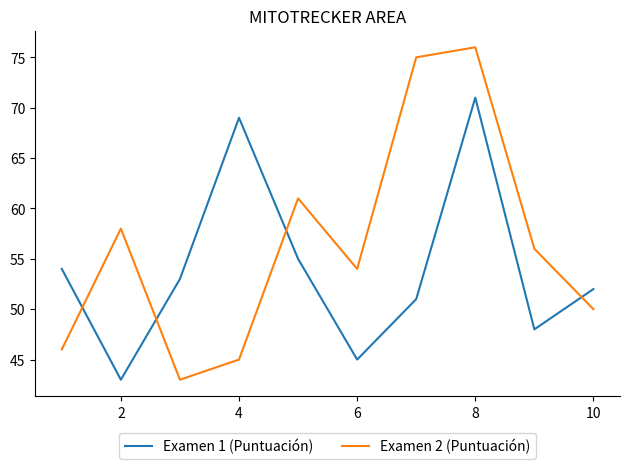

Which series has the largest range (max minus min)?

Examen 2 (Puntuación)